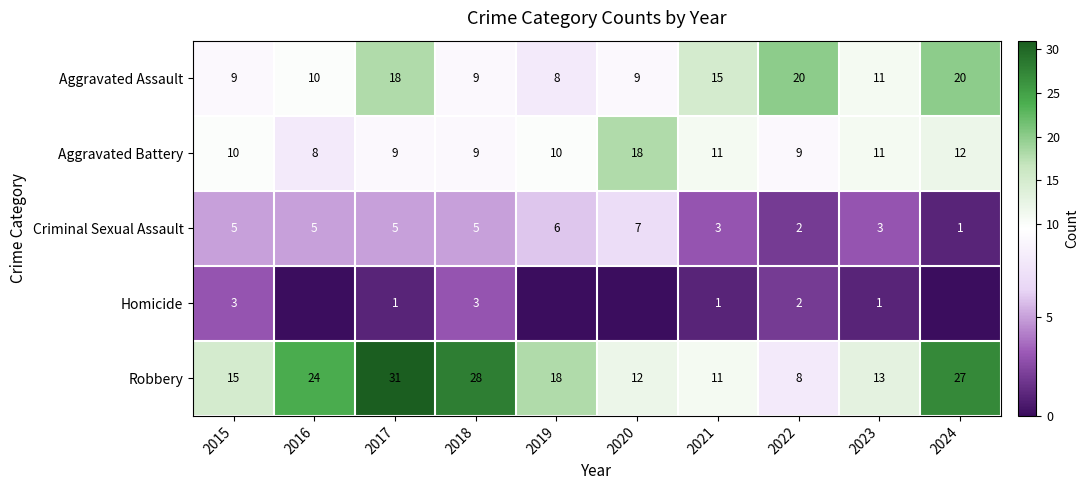

What is the sum of the Criminal Sexual Assault values at 2020 and 2024?

8